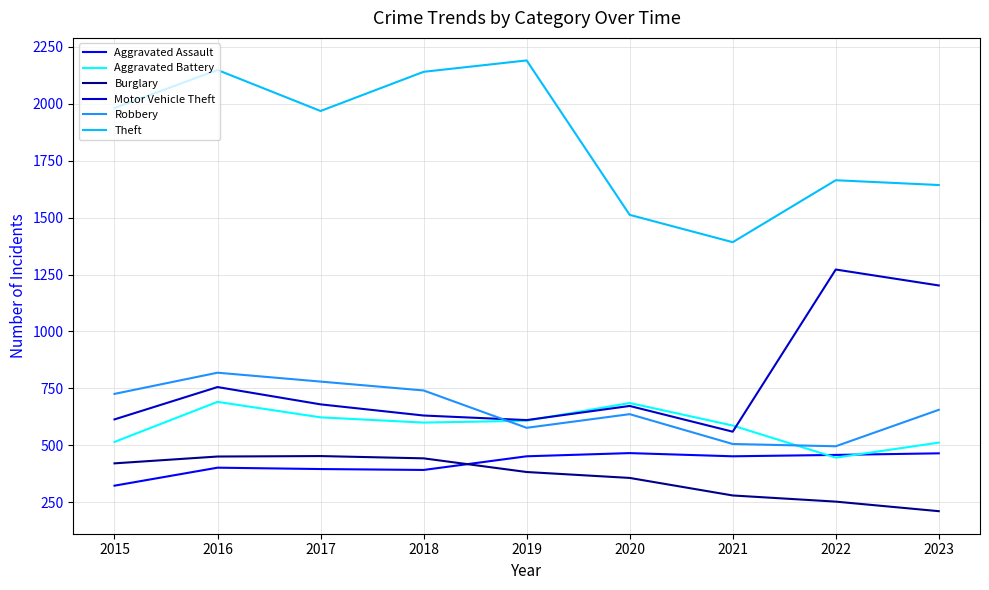

How many lines are shown in the chart?

6